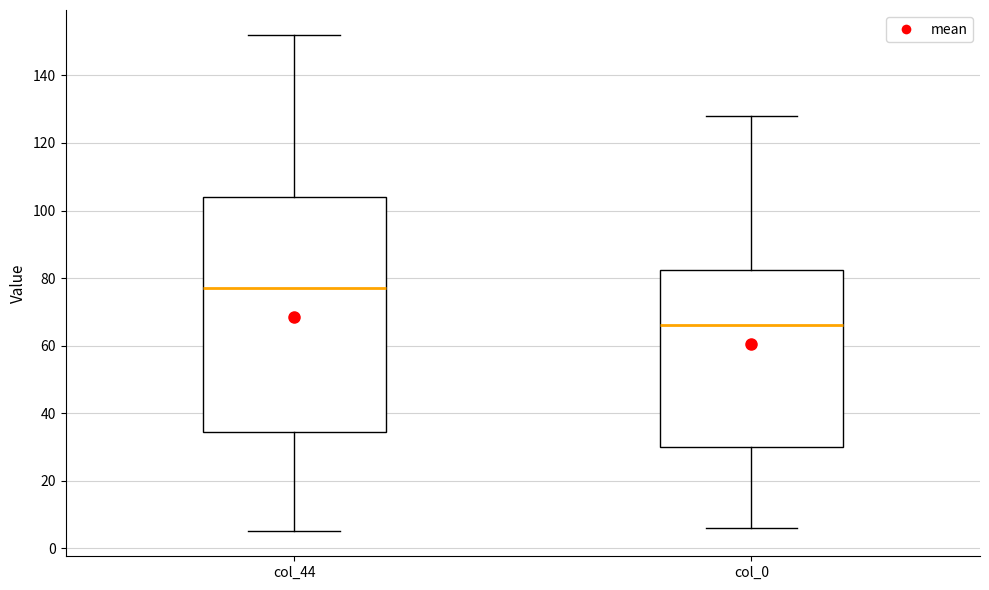

Which box is the tallest, from its lower edge to its upper edge?

col_44